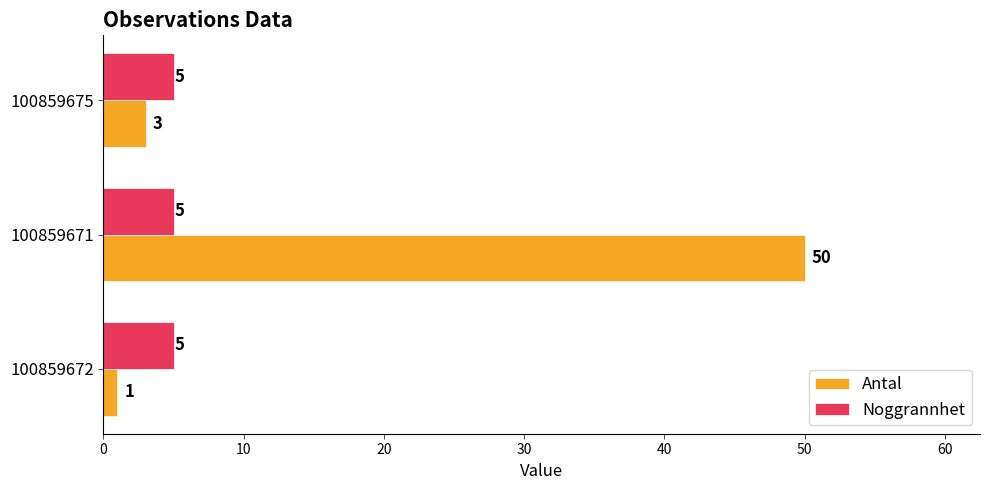

What is the difference between the maximum and minimum values in the Antal series?

49